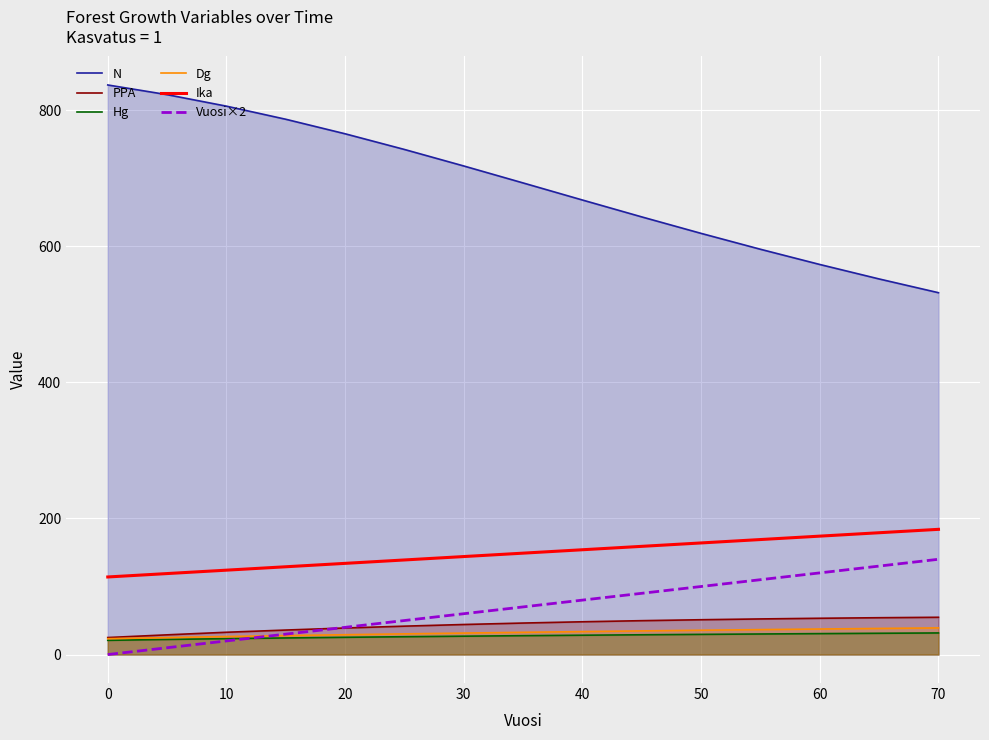

What is the average value of the Dg series?

32.2